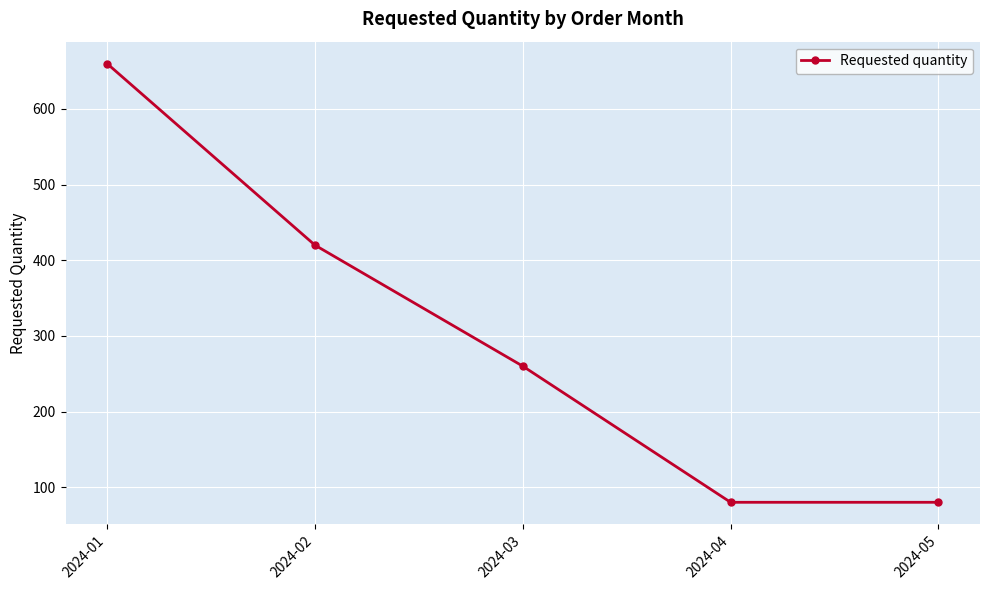

Count the values in the range 80 to 420.

4